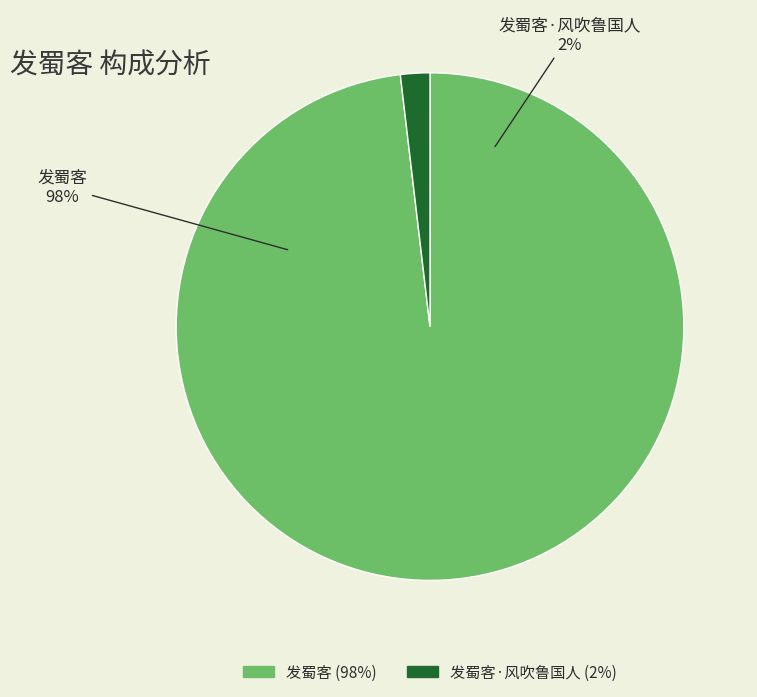

To the nearest percent, what is the average slice percentage?

50%